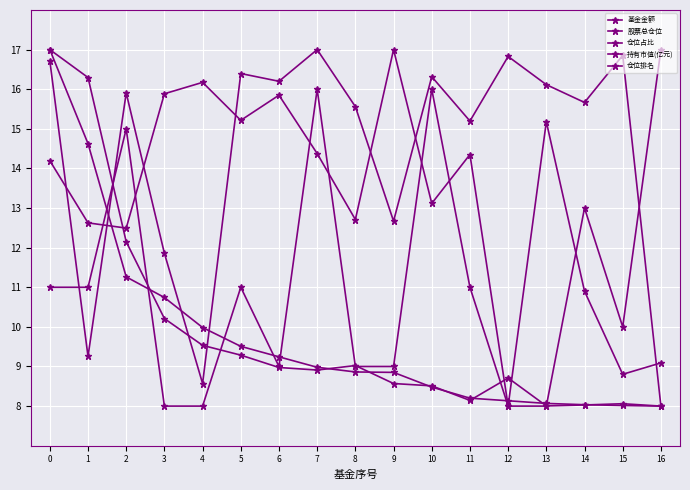

What is the value of the 持有市值(亿元) point at the 9th from the left?

8.9